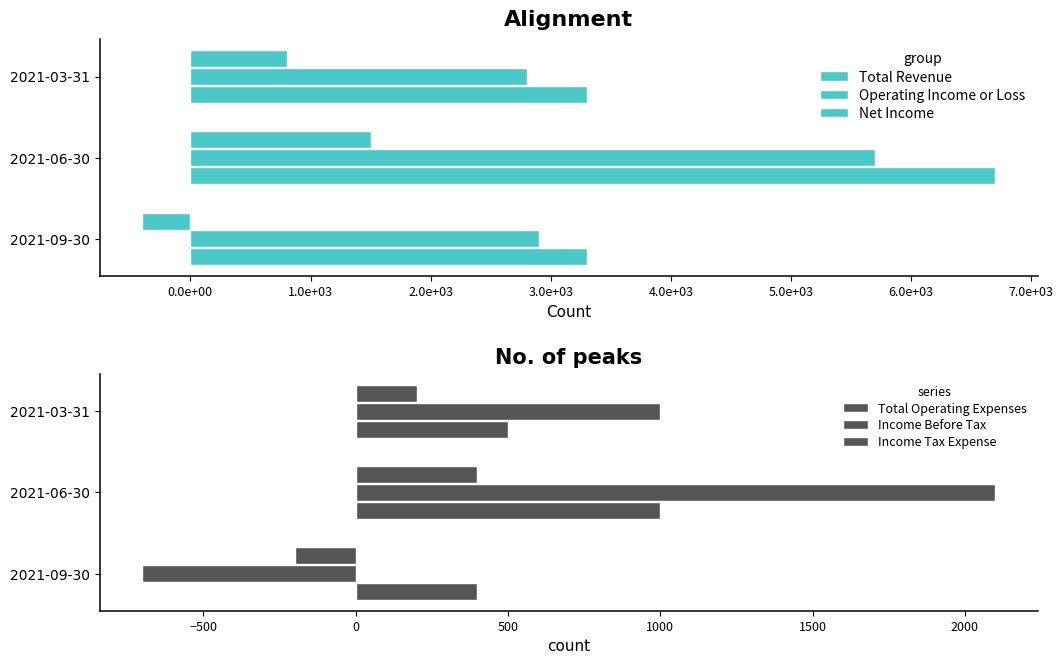

Does the chart contain any negative values?

Yes